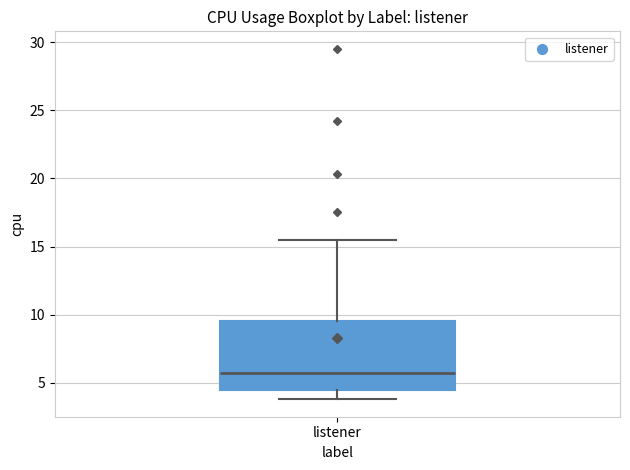

Read this box plot against the y-axis: the position of the median line, the range covered by the box, and the ends of both whiskers. The values are not printed on the chart, so give them approximately, as read against the axis.

median 6.0, box 4.5 to 9.5, whiskers 4.0 to 15.5